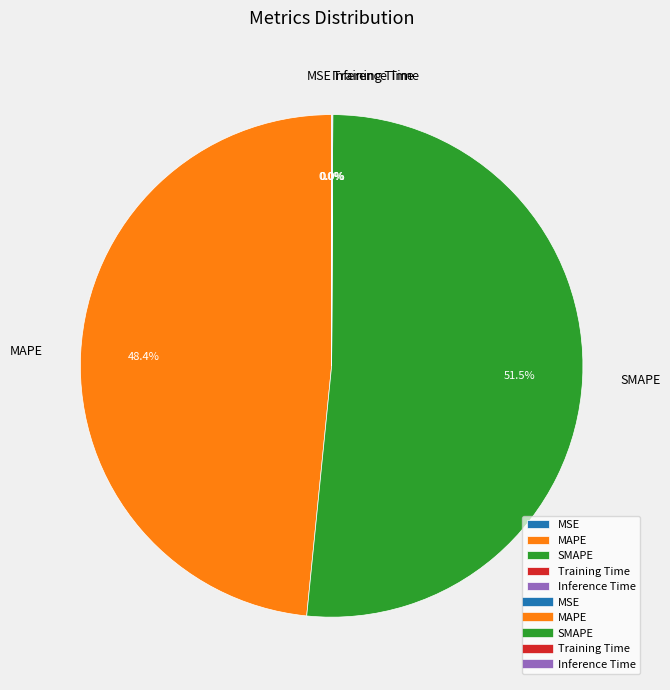

Does SMAPE represent more than half of the total?

Yes